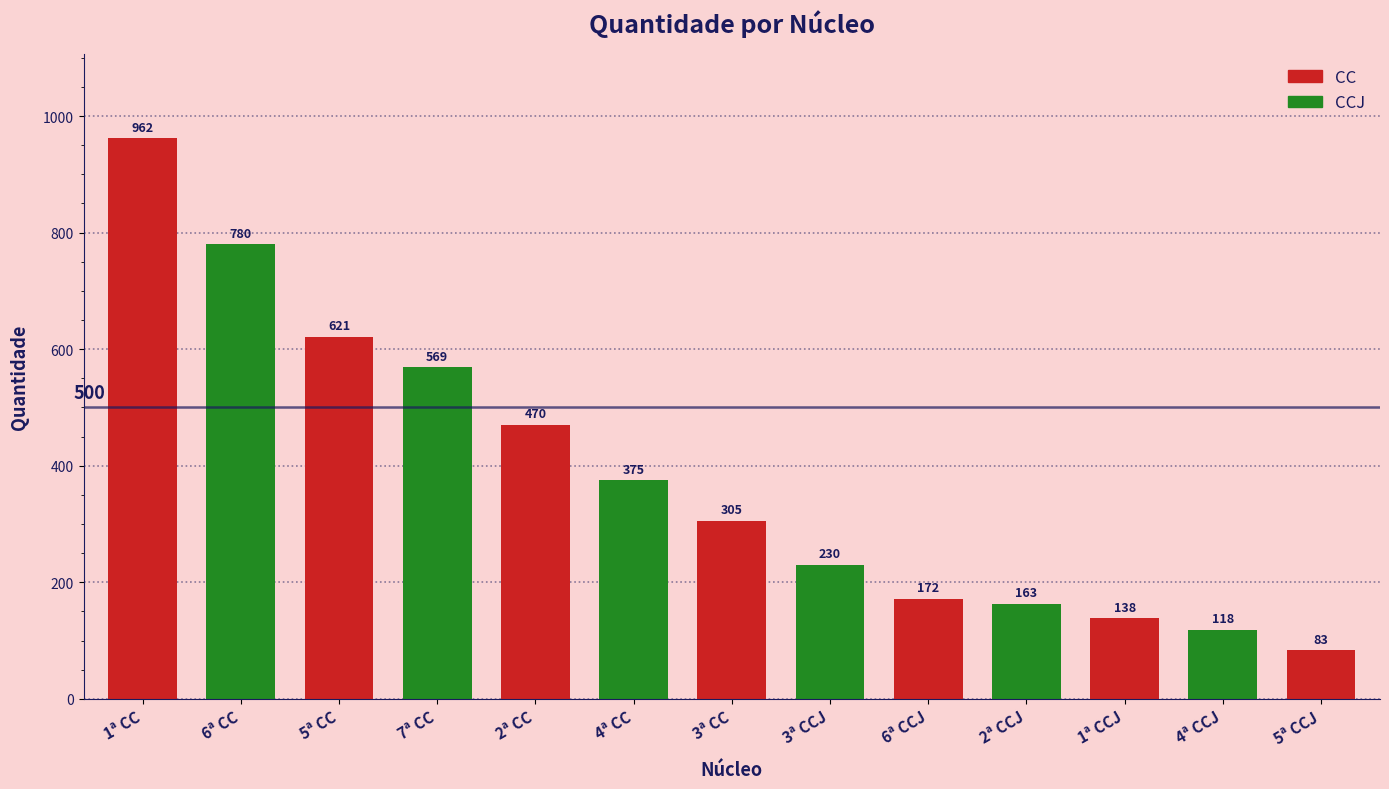

What is the greatest value displayed?

962